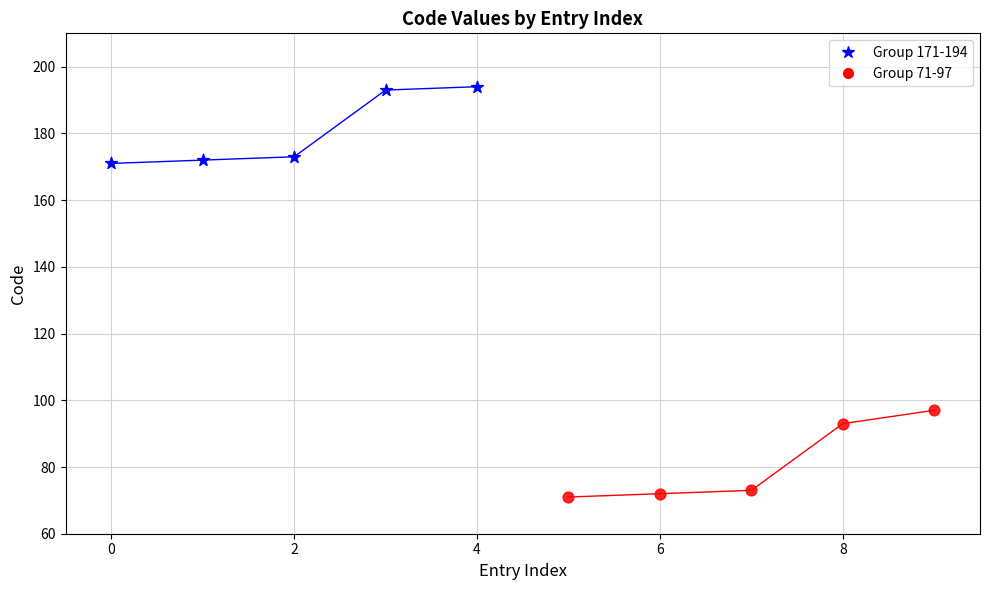

Which series reaches the minimum Y coordinate?

Group 71-97